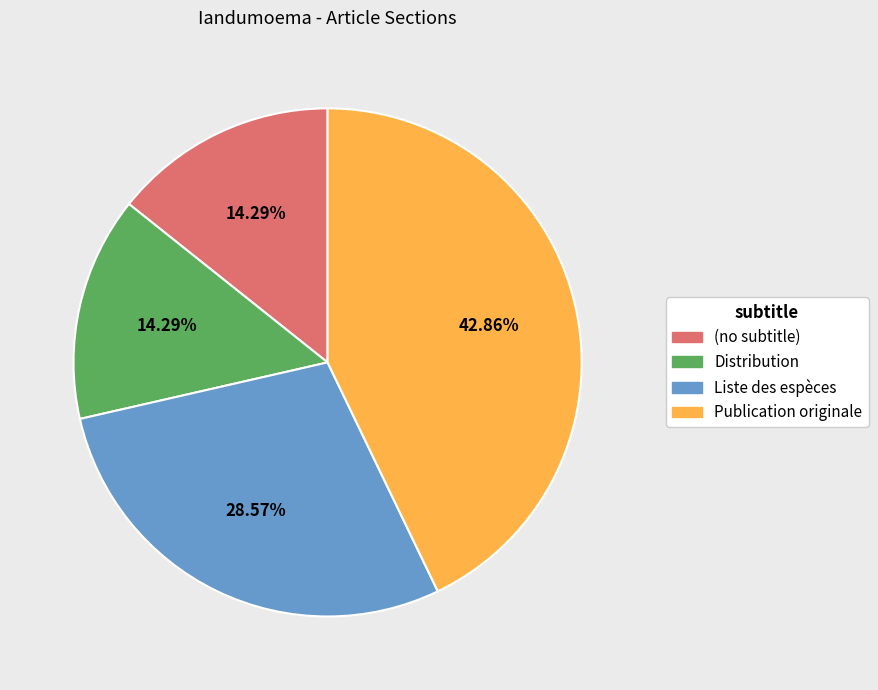

What percentage do Distribution and Publication originale together represent?

57.1%